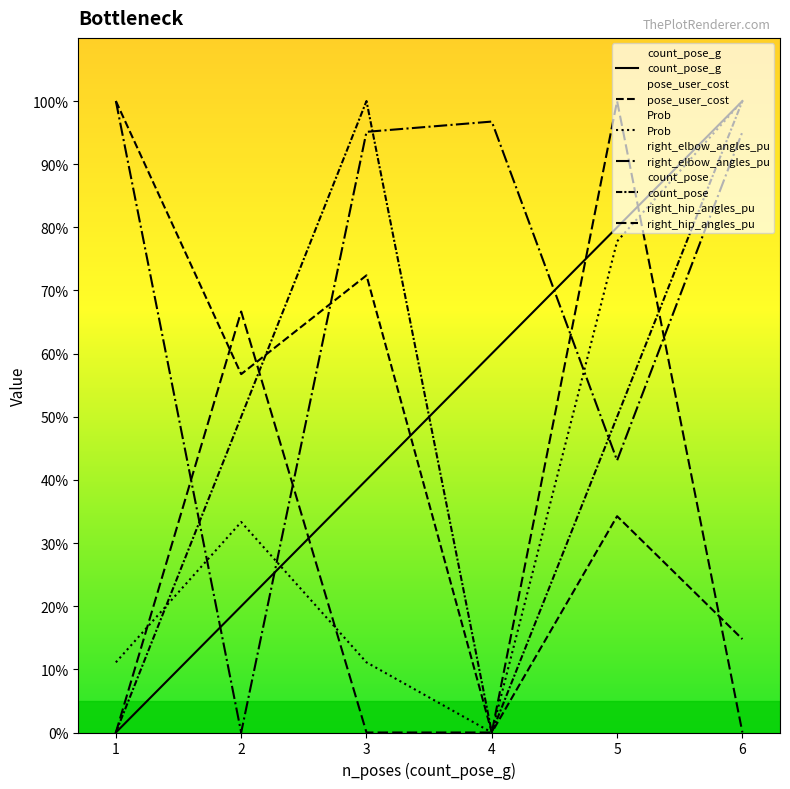

True or false: count_pose has more than 2 interior local peaks.

False